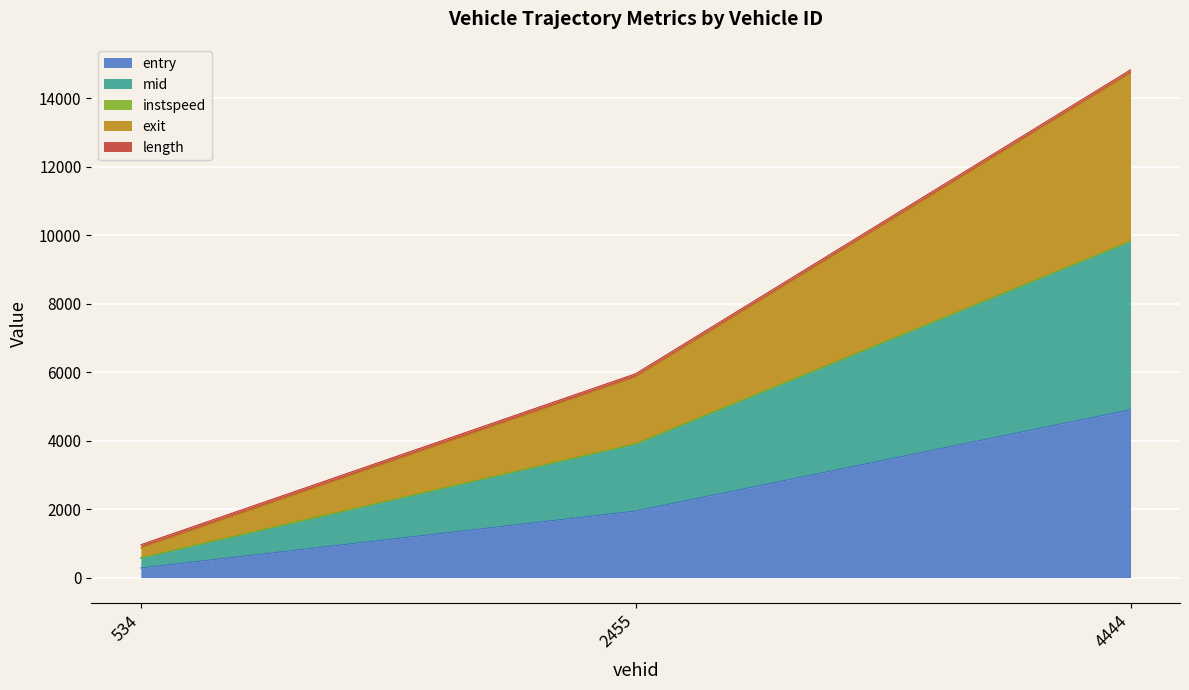

Which series has the largest total across all categories?

exit